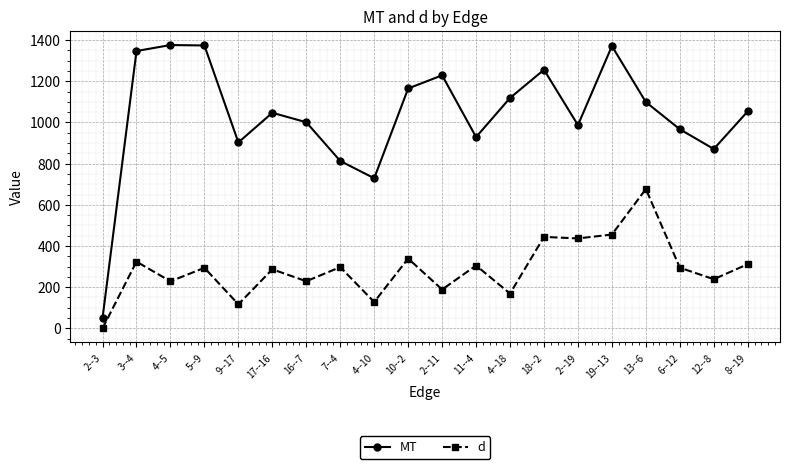

At 19--13, list the series in order from smallest to largest.

d, MT